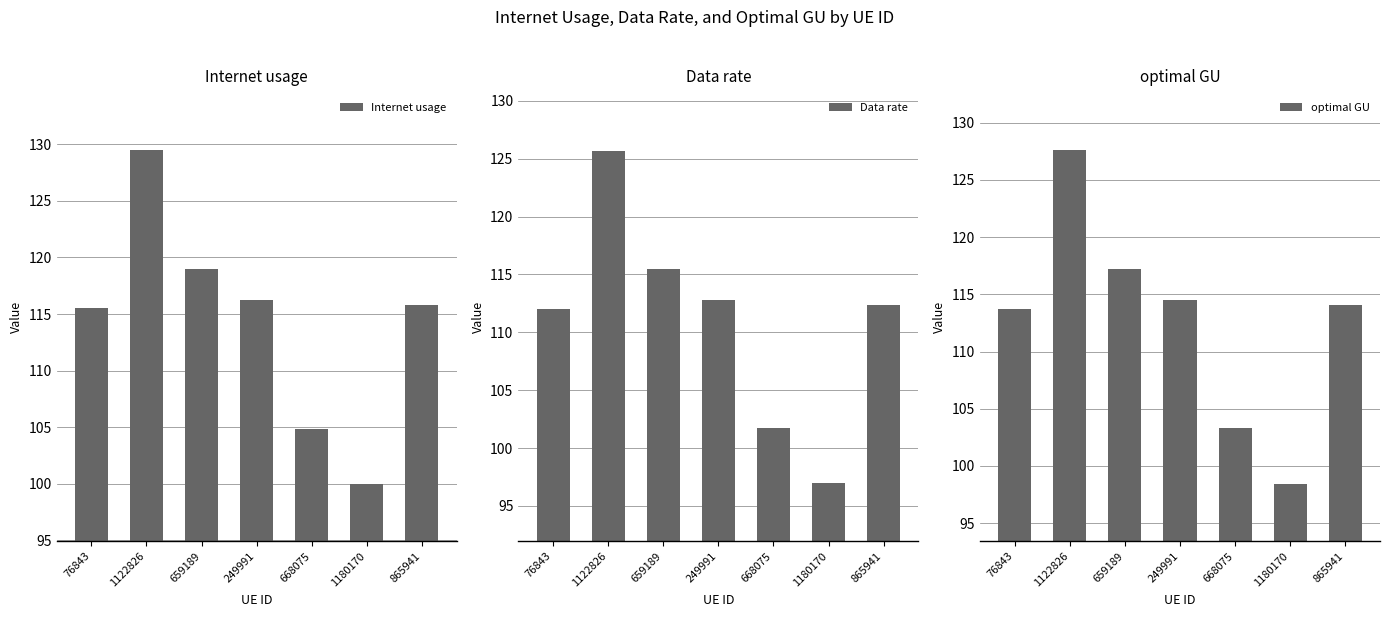

What are all the series names shown in the legend?

Internet usage, Data rate, optimal GU